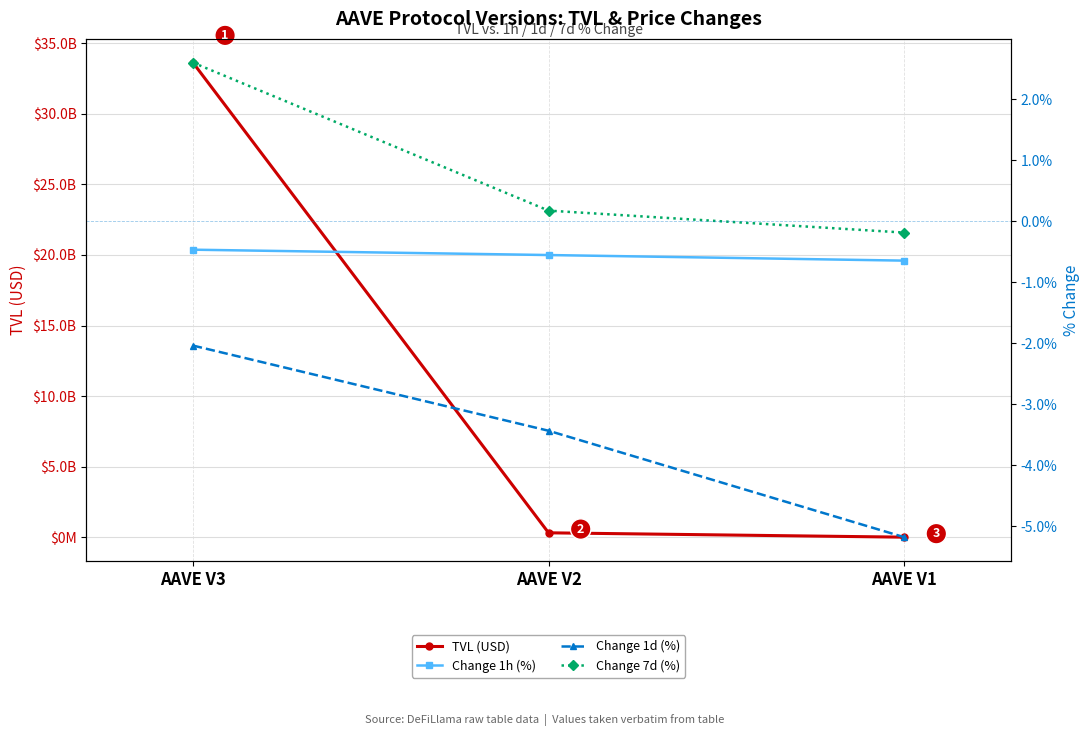

True or false: Change 7d (%) has a value of 4.0 at AAVE V3.

False